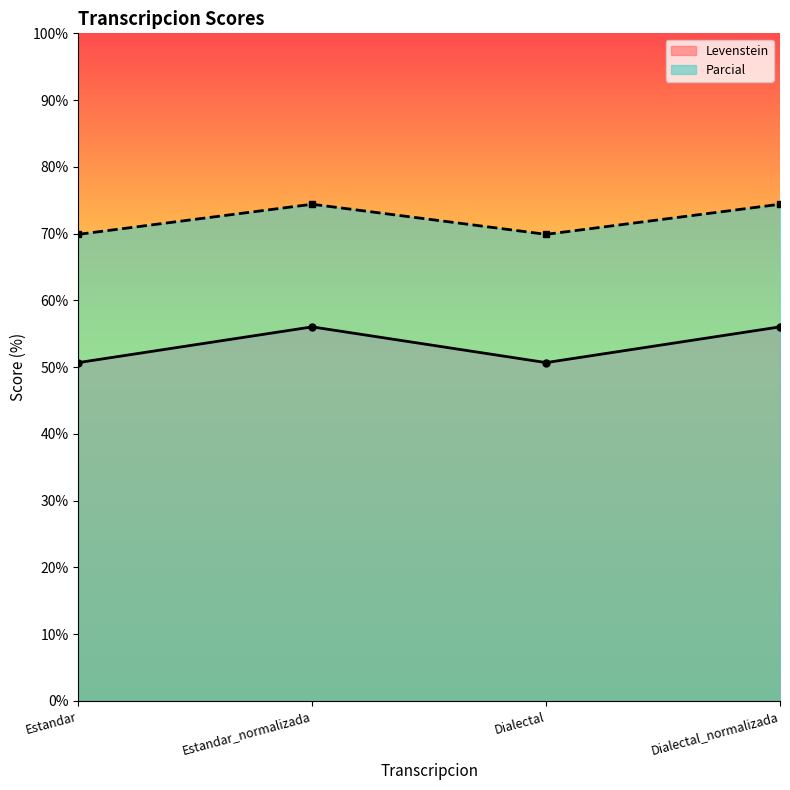

Between Dialectal and Dialectal_normalizada, which is larger?

Dialectal_normalizada